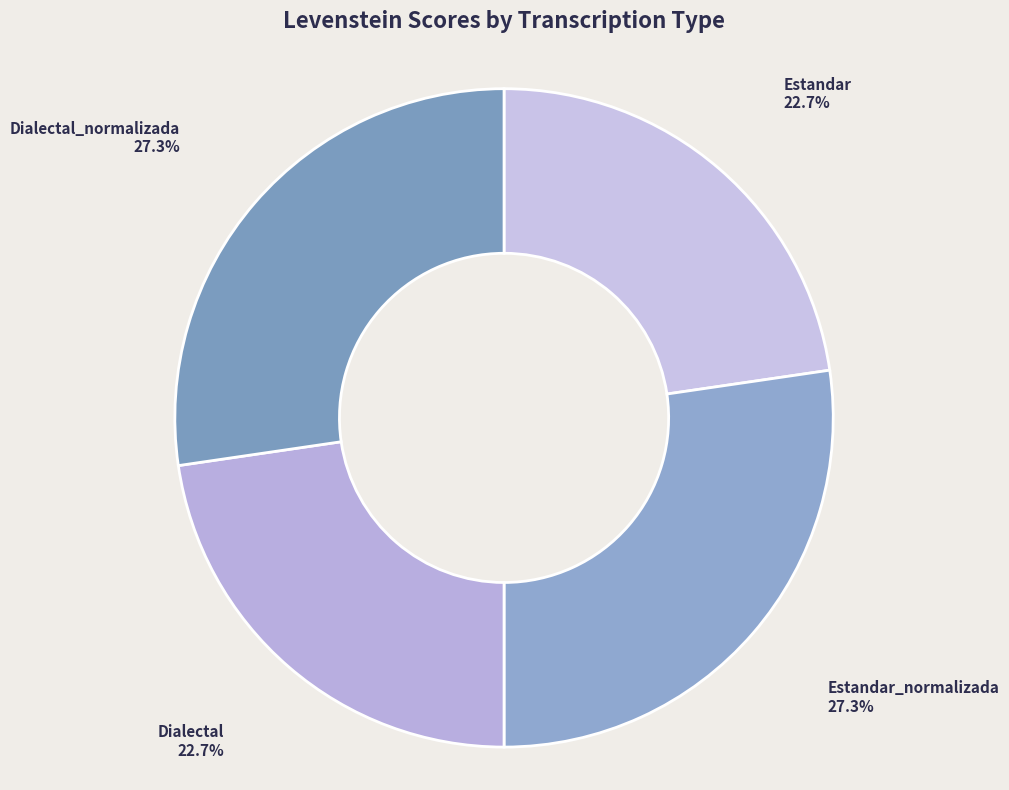

What is the total percentage of Estandar and Dialectal?

45.4%